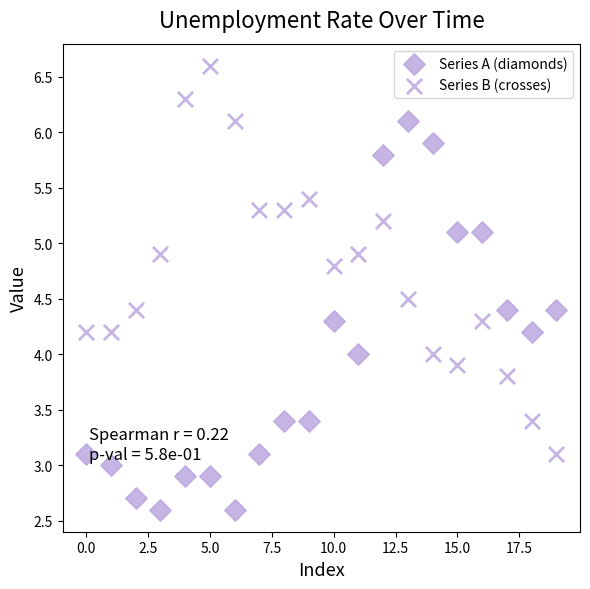

Count the number of points in this scatter plot.

40